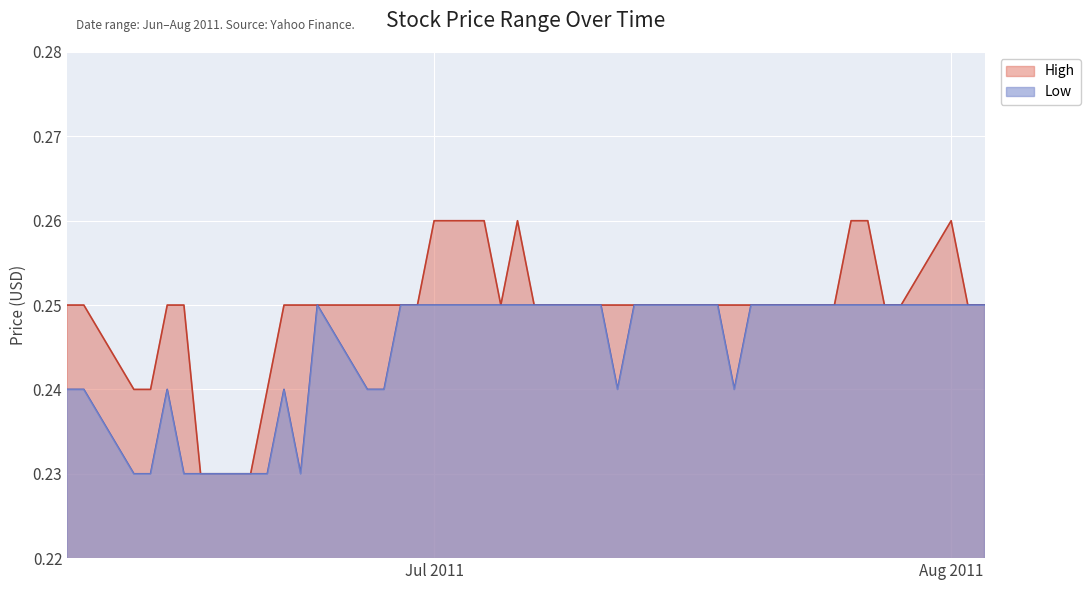

At 2011-07-29, list the series in order from largest to smallest.

High, Low